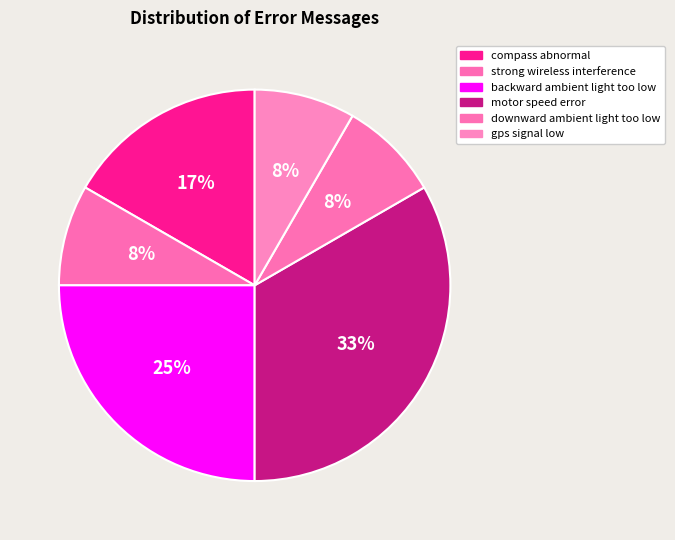

To the nearest percent, what is the average slice percentage?

17%